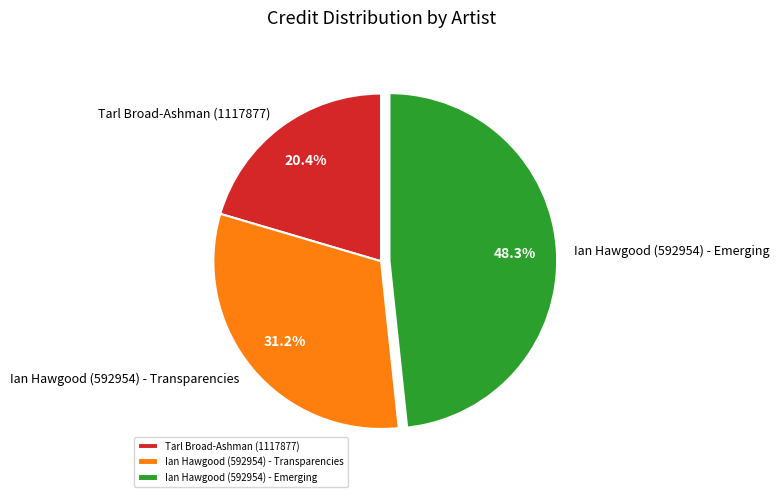

What is the largest slice in the pie chart?

Ian Hawgood (592954) - Emerging